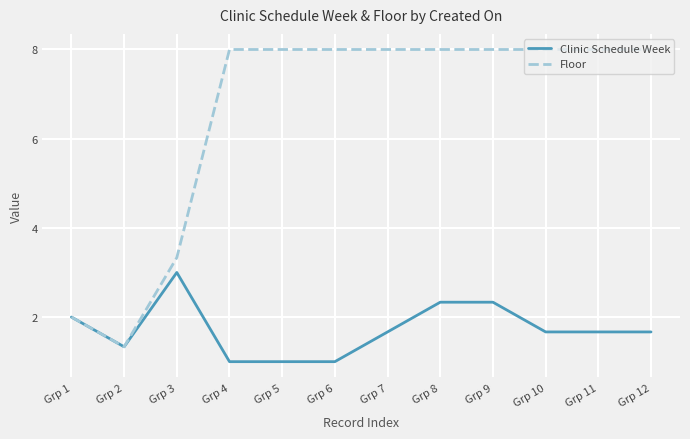

At which category does Floor reach its first local valley?

Grp 2